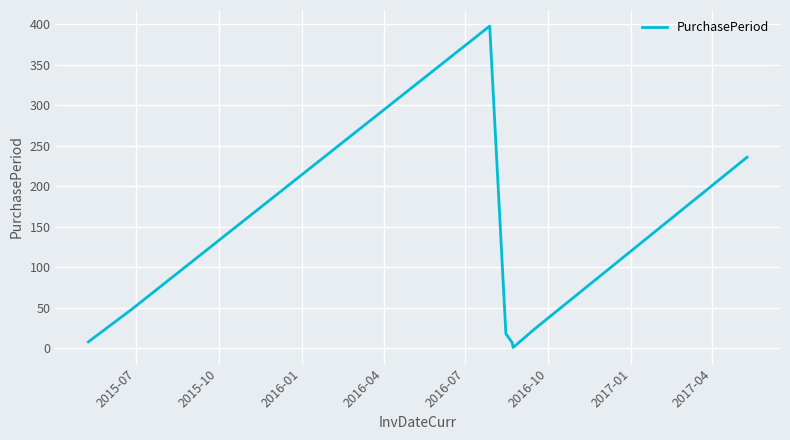

True or false: the data has more than 1 interior local peaks.

False